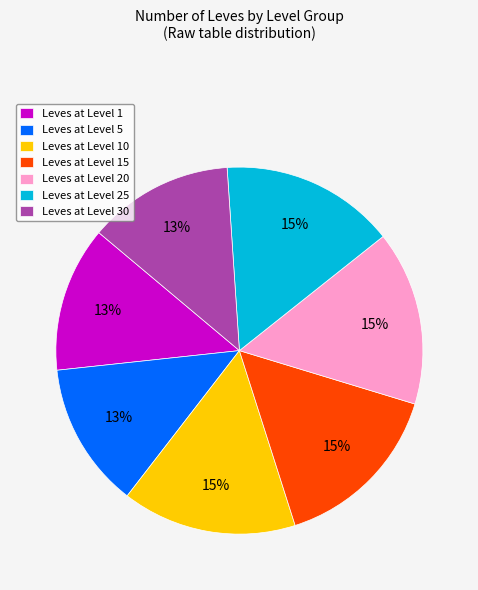

Is there any slice that represents more than half of the pie?

No